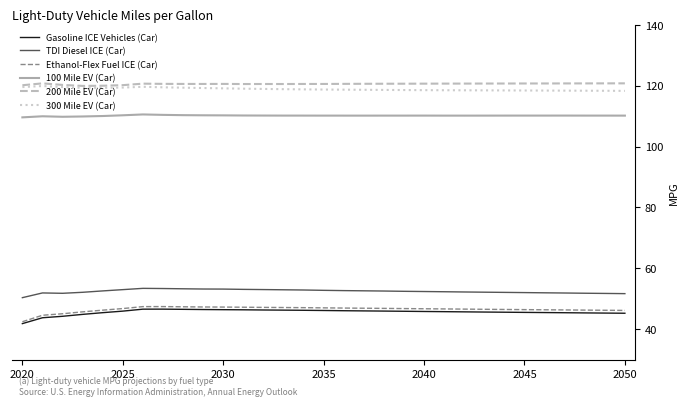

True or false: Ethanol-Flex Fuel ICE (Car) and 300 Mile EV (Car) intersect in this chart.

False